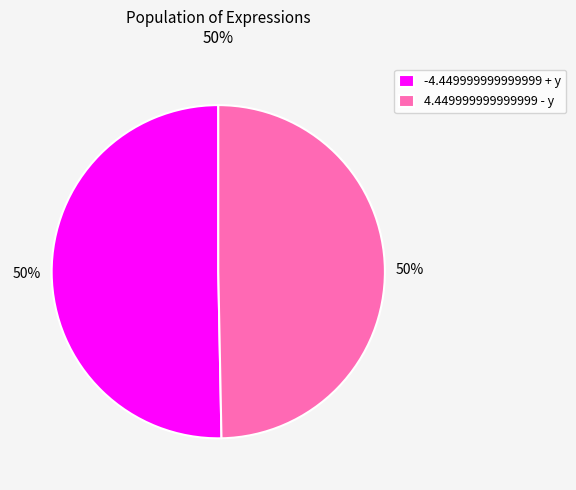

To the nearest percent, what percentage of the pie is -4.449999999999999 + y?

50%